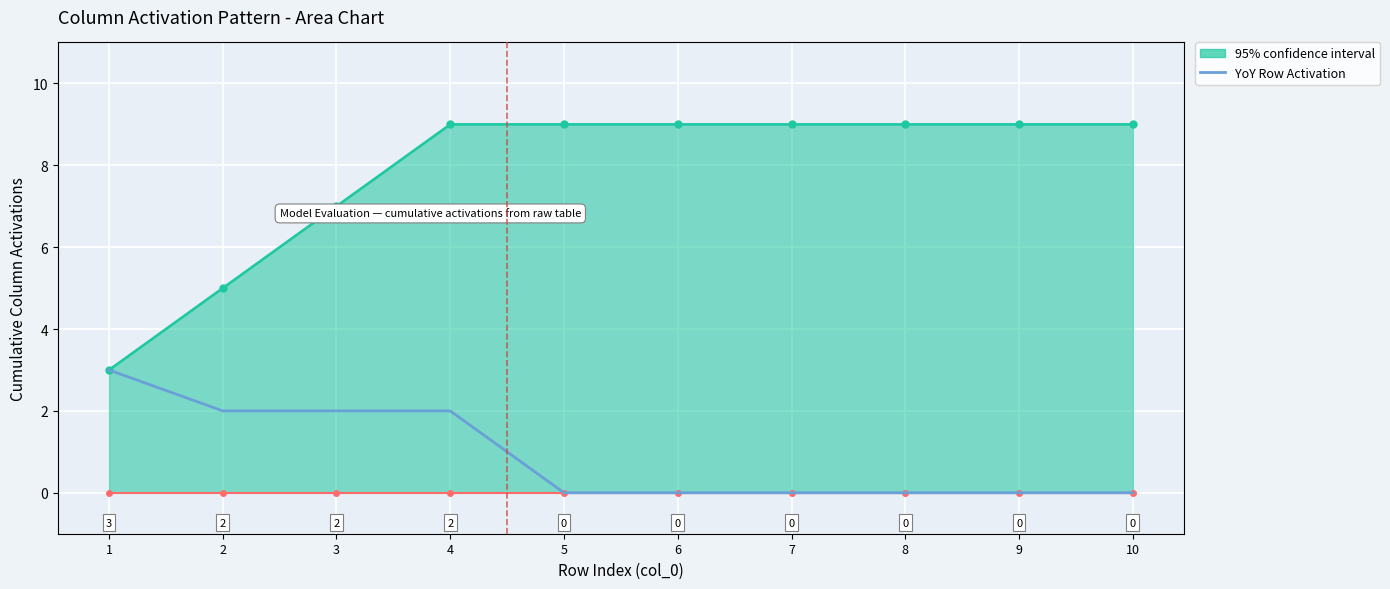

Is it true that YoY Row Activation equals 2 at 8?

False